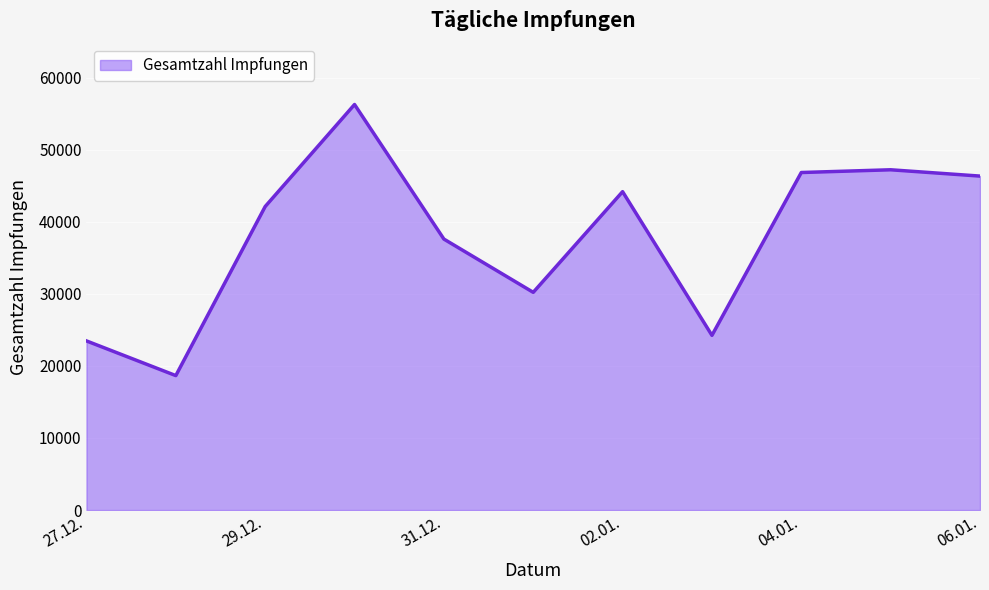

What is the difference between the maximum and minimum values?

37610